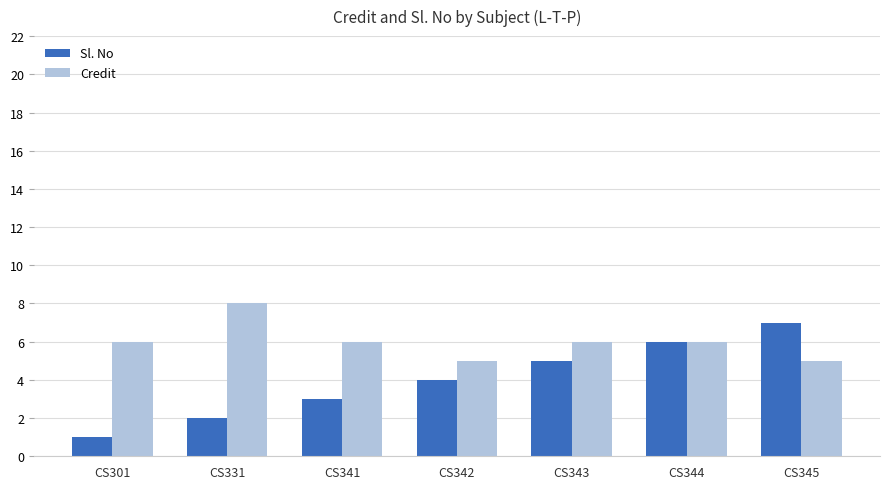

Read the Credit value at CS345.

5